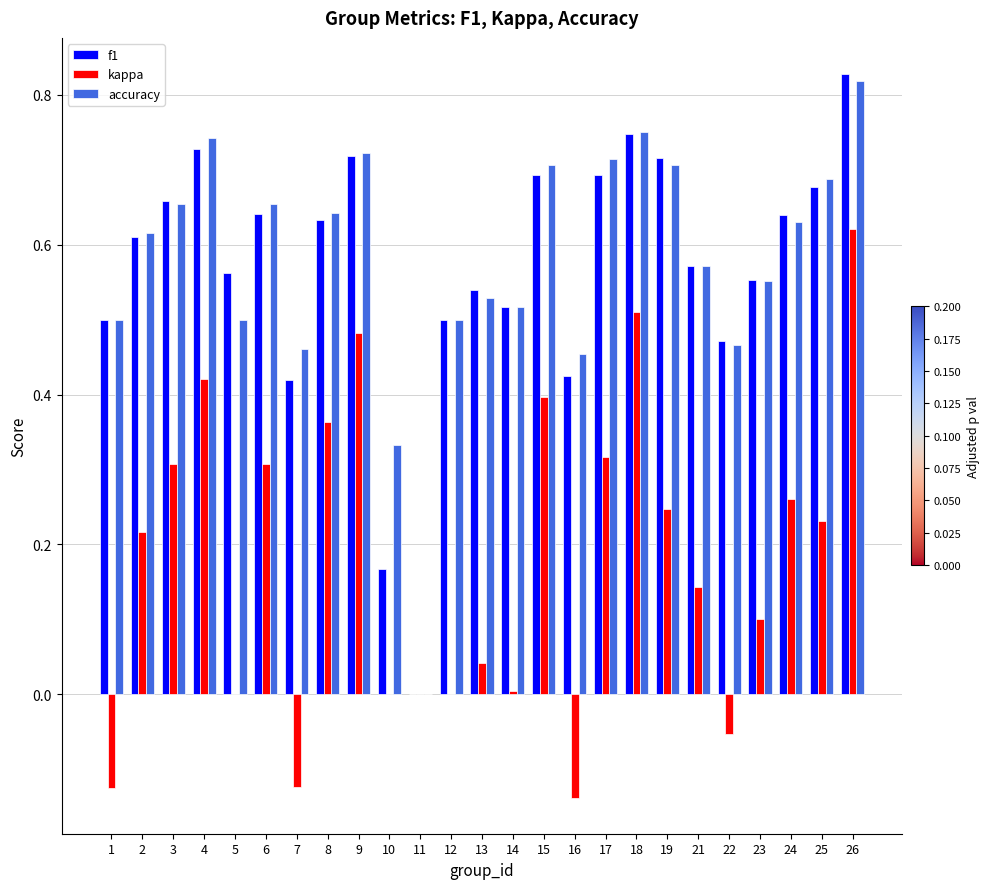

How many groups of bars are there?

25